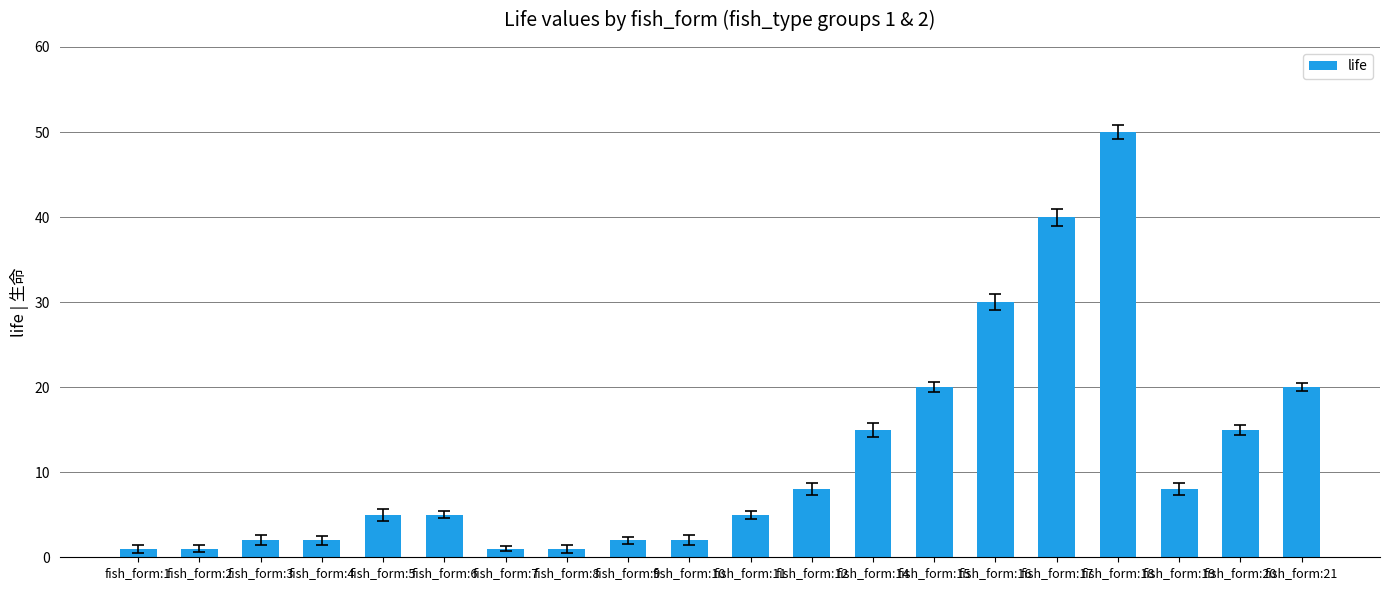

True or false: the data shows 15 at fish_form:20.

True